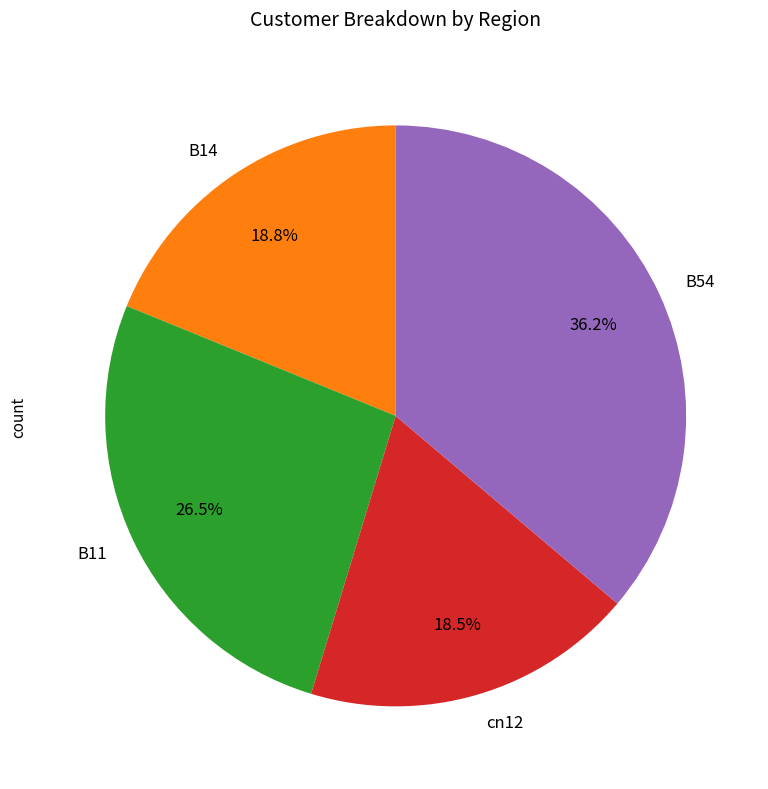

To the nearest percent, what percentage of the pie is B14?

19%